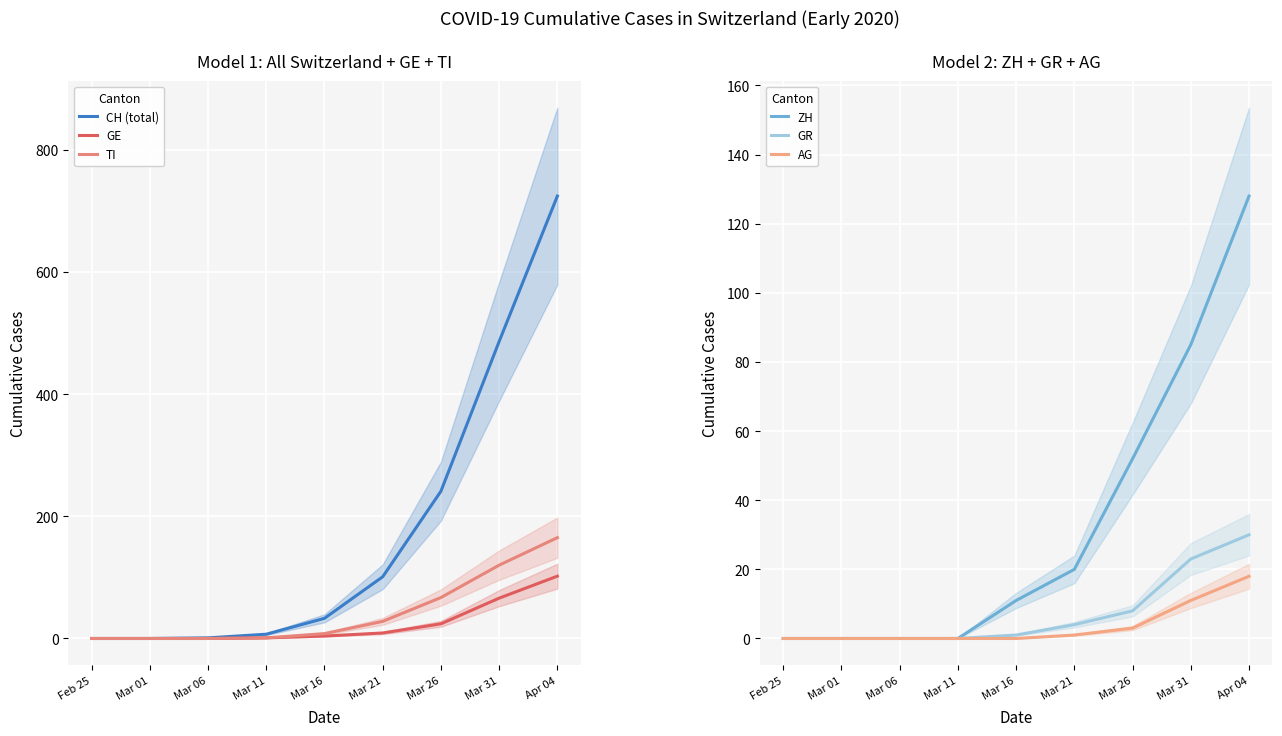

Reading left to right, transcribe all the data shown in this chart.

CH (total): 0	0	1	7	33	101	241	486	724
GE: 0	0	0	1	4	9	24	66	102
TI: 0	0	0	1	8	28	67	120	165
ZH: 0	0	0	0	11	20	52	85	128
GR: 0	0	0	0	1	4	8	23	30
AG: 0	0	0	0	0	1	3	11	18